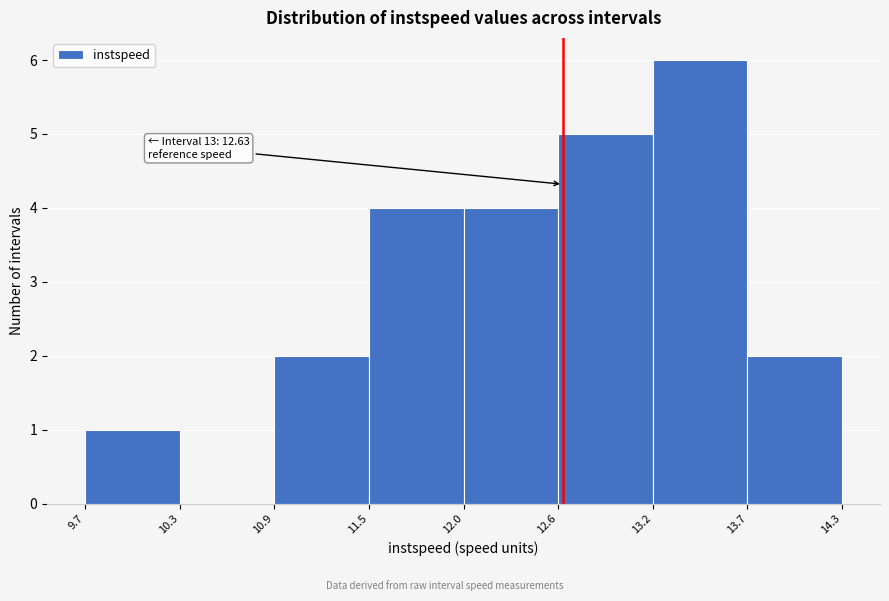

Which range on the x-axis has the tallest bar?

13.2 to 13.7